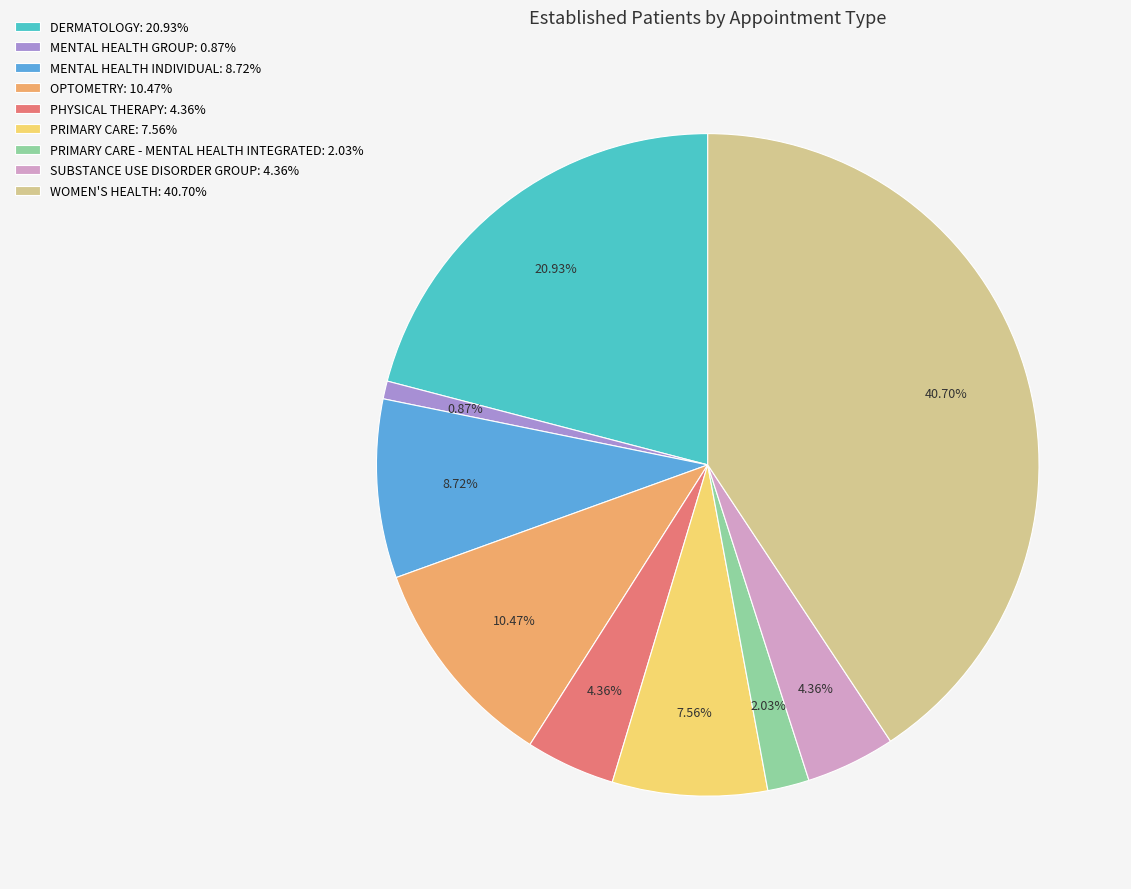

Combined, do OPTOMETRY: 10.47% and PRIMARY CARE - MENTAL HEALTH INTEGRATED: 2.03% account for over 50%?

No